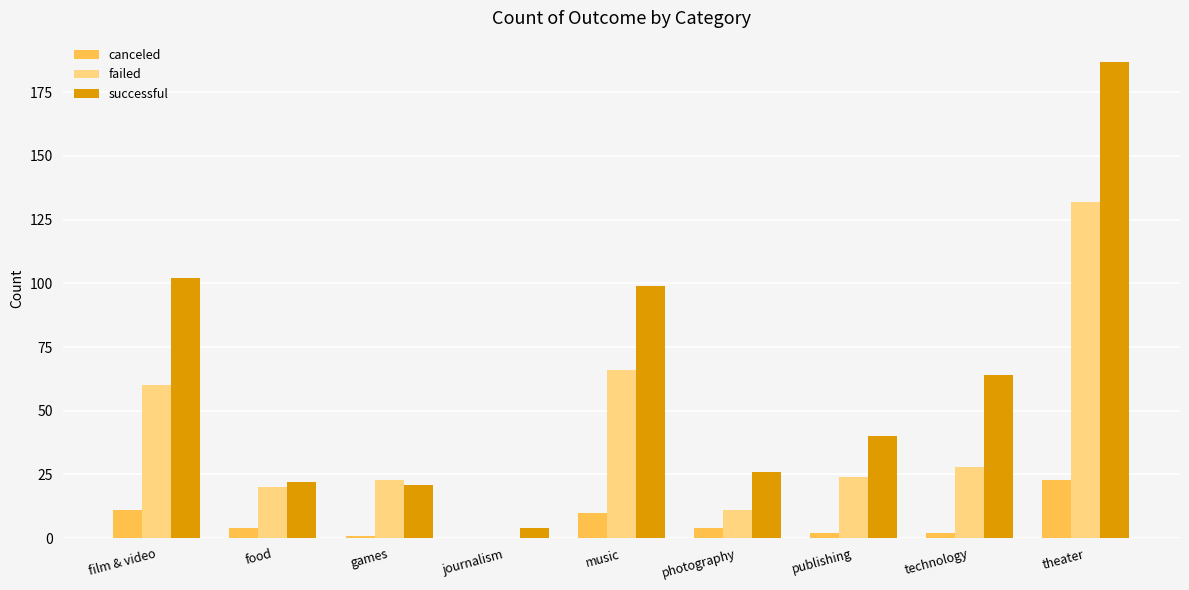

At which category is the sum across all series the highest?

theater